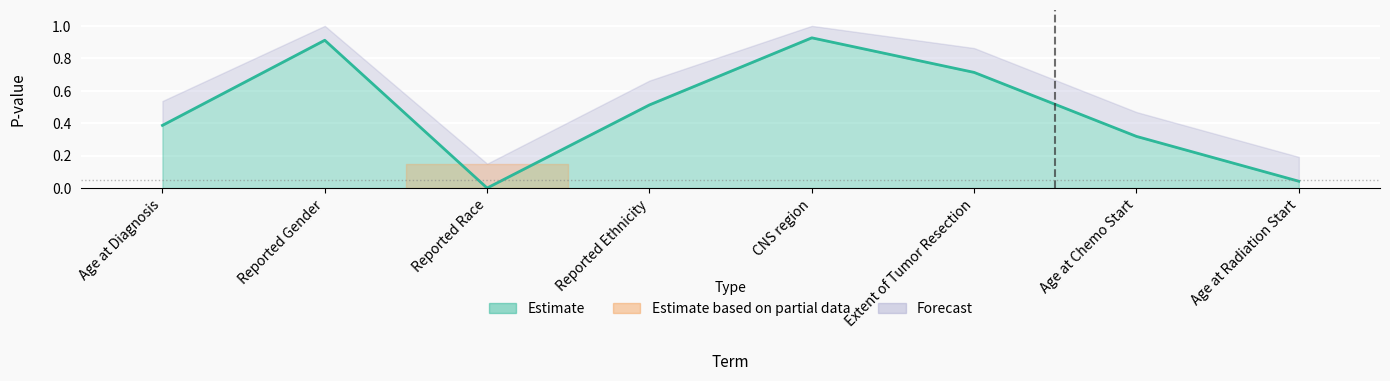

Rank the categories by value from highest to lowest.

CNS region, Reported Gender, Extent of Tumor Resection, Reported Ethnicity, Age at Diagnosis, Age at Chemo Start, Age at Radiation Start, Reported Race